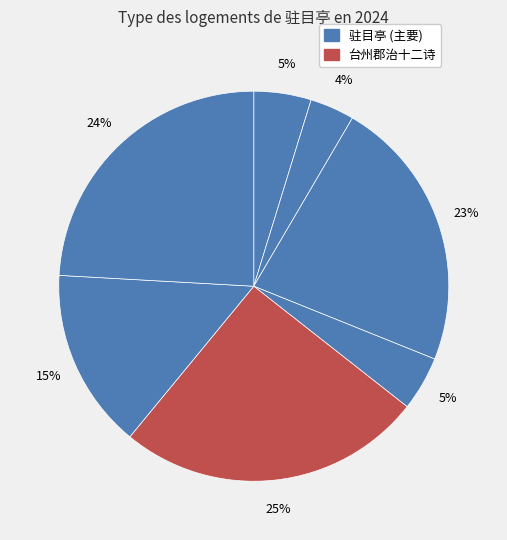

Does any single category account for the majority?

No